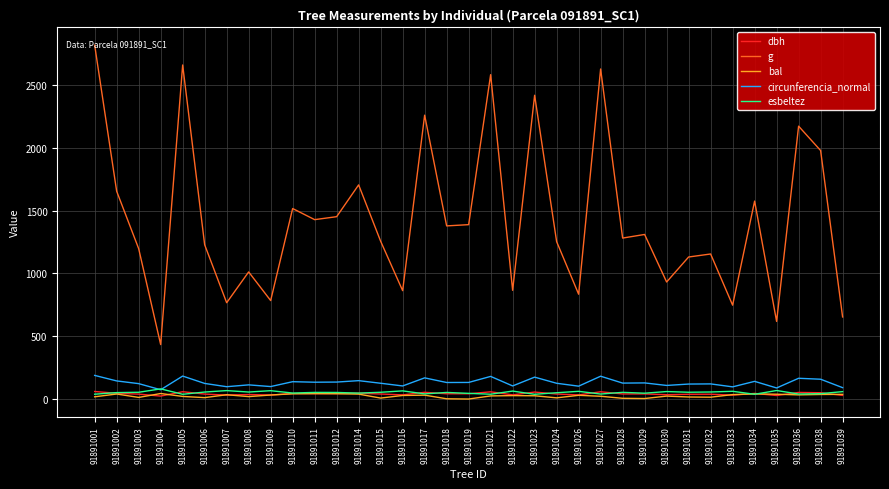

In dbh, how many points are higher than both neighbors (excluding endpoints)?

12